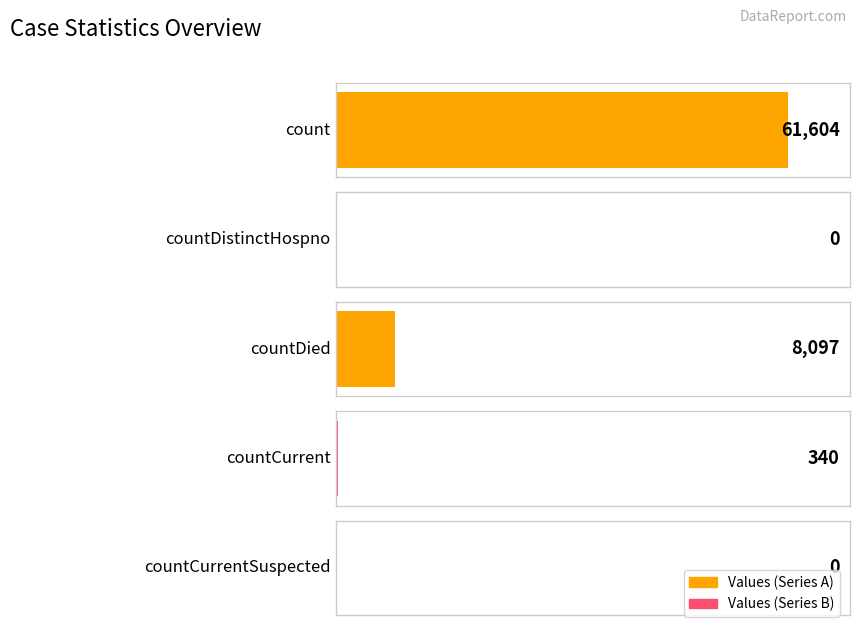

What value does the data have at countDied?

8097